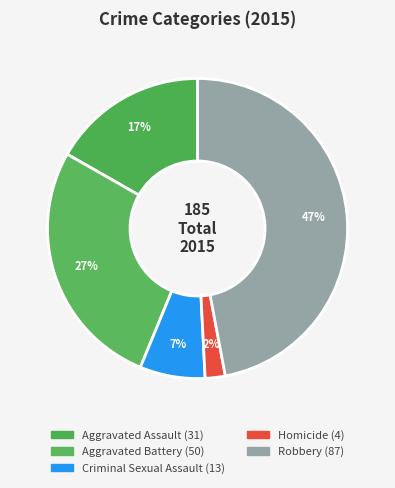

How many segments does this pie chart have?

5